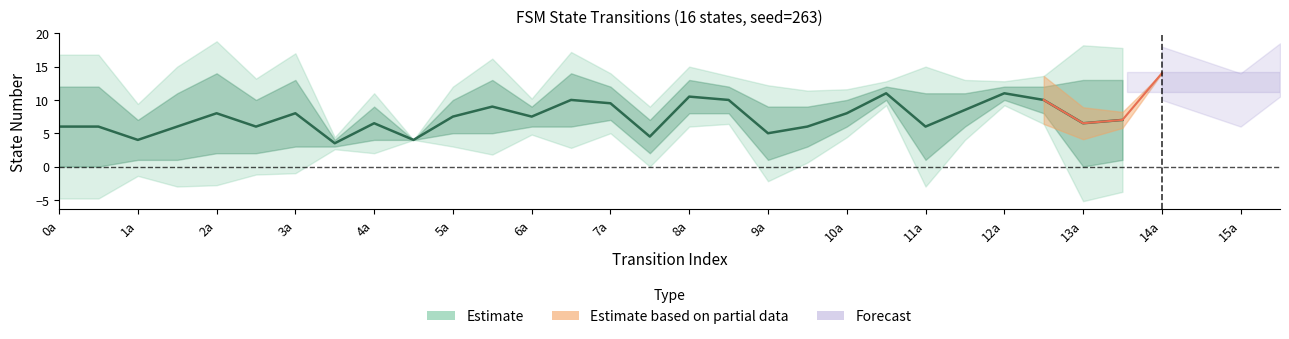

Reading left to right, transcribe all the data shown in this chart.

source_state: 0	0	1	1	2	2	3	3	4	4	5	5	6	6	7	7	8	8	9	9	10	10	11	11	12	12	13	13	14	14	15	15
destination_state: 12	12	7	11	14	10	13	4	9	4	10	13	9	14	12	2	13	12	1	3	6	12	1	6	10	8	0	1	14	10	5	14
output_symbol: 1	1	1	0	1	0	1	0	0	0	0	0	0	0	0	0	1	0	0	1	1	0	0	1	1	0	1	0	1	0	1	0